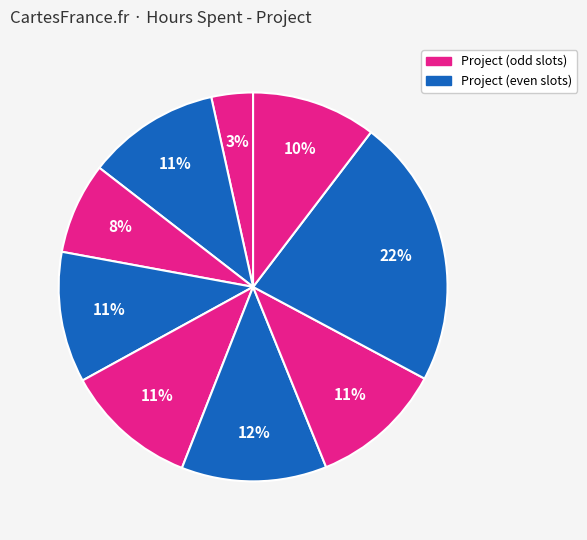

Is there any slice that represents more than half of the pie?

No